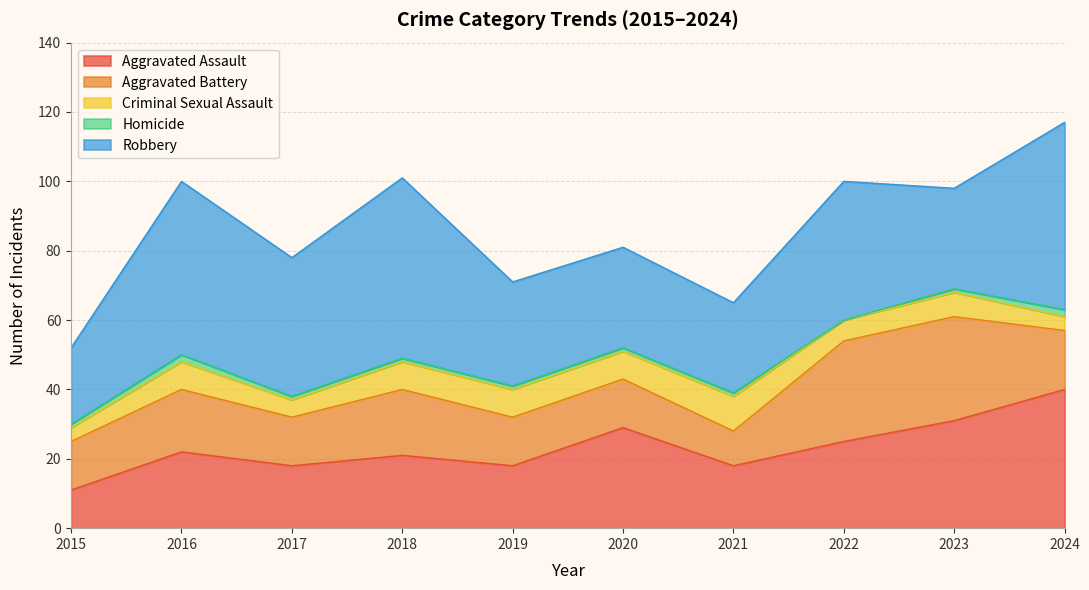

Does the chart display data point markers on the line(s)?

No